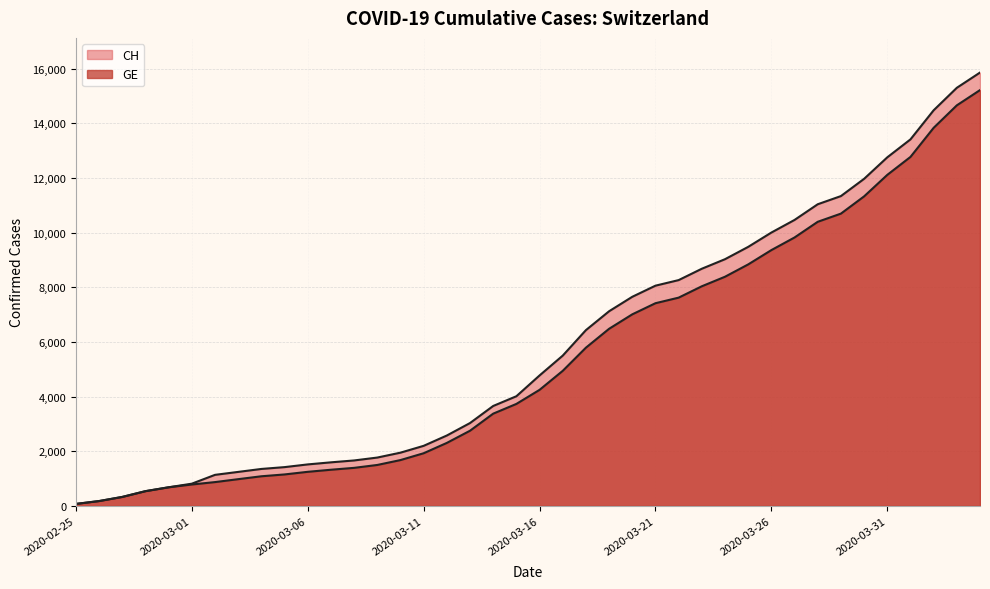

What is the difference between the maximum and minimum values in the CH series?

15788